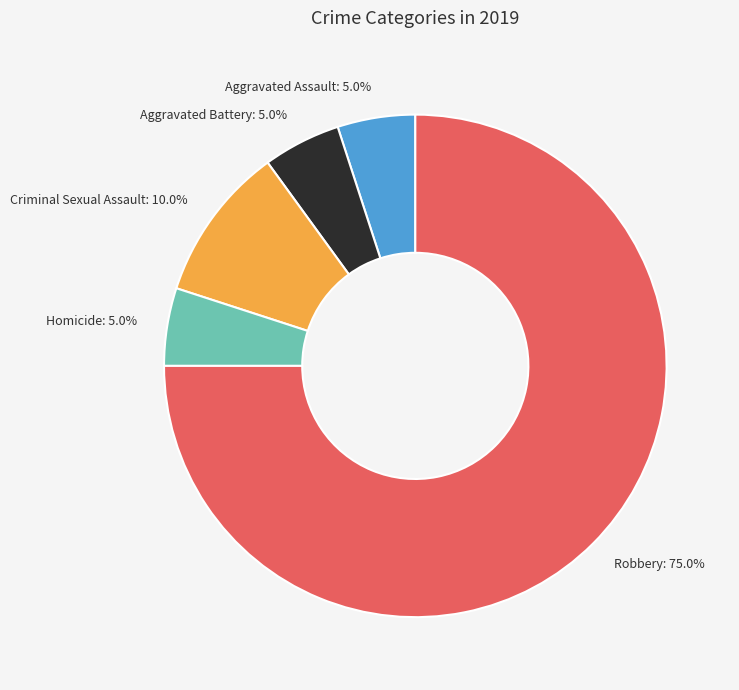

Which category accounts for the majority?

Robbery